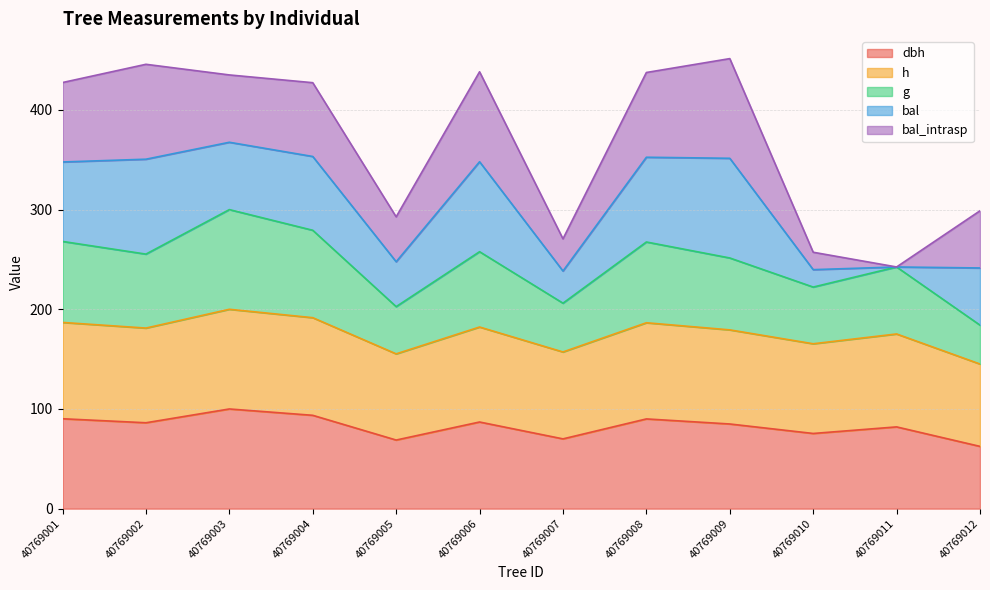

True or false: dbh has more than 0 interior local peaks.

True